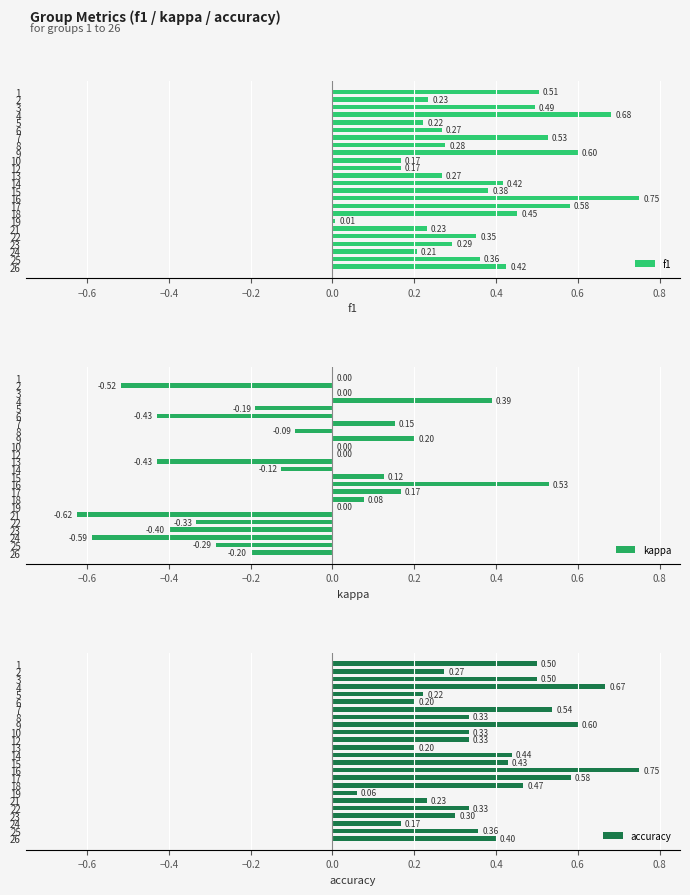

True or false: f1 has a value of 0.1 at 23.

False